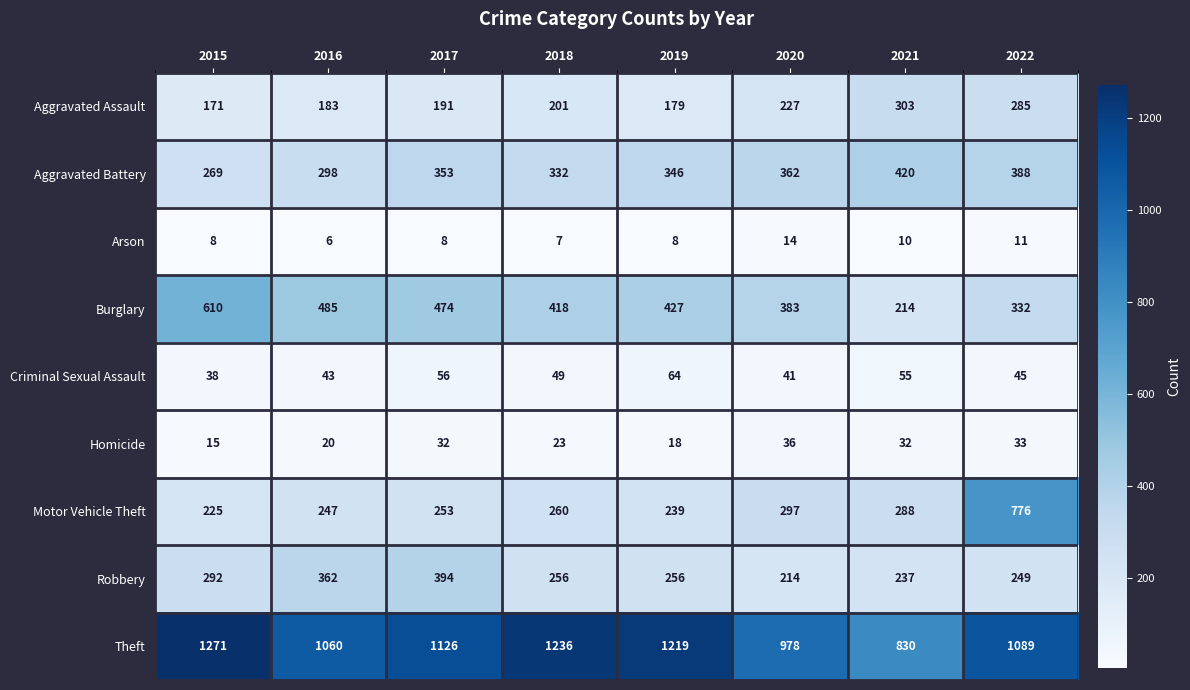

Is it true that Homicide equals 52 at 2022?

False